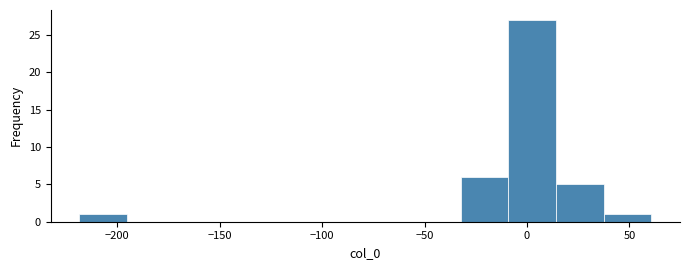

Over which range of the x-axis is the bar tallest?

-10 to 15